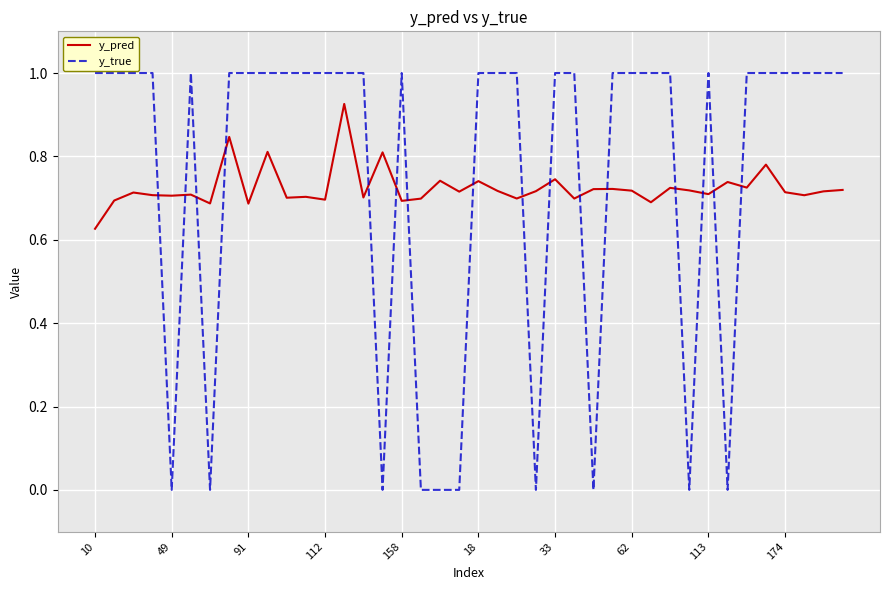

What is the maximum value for y_true?

1.0